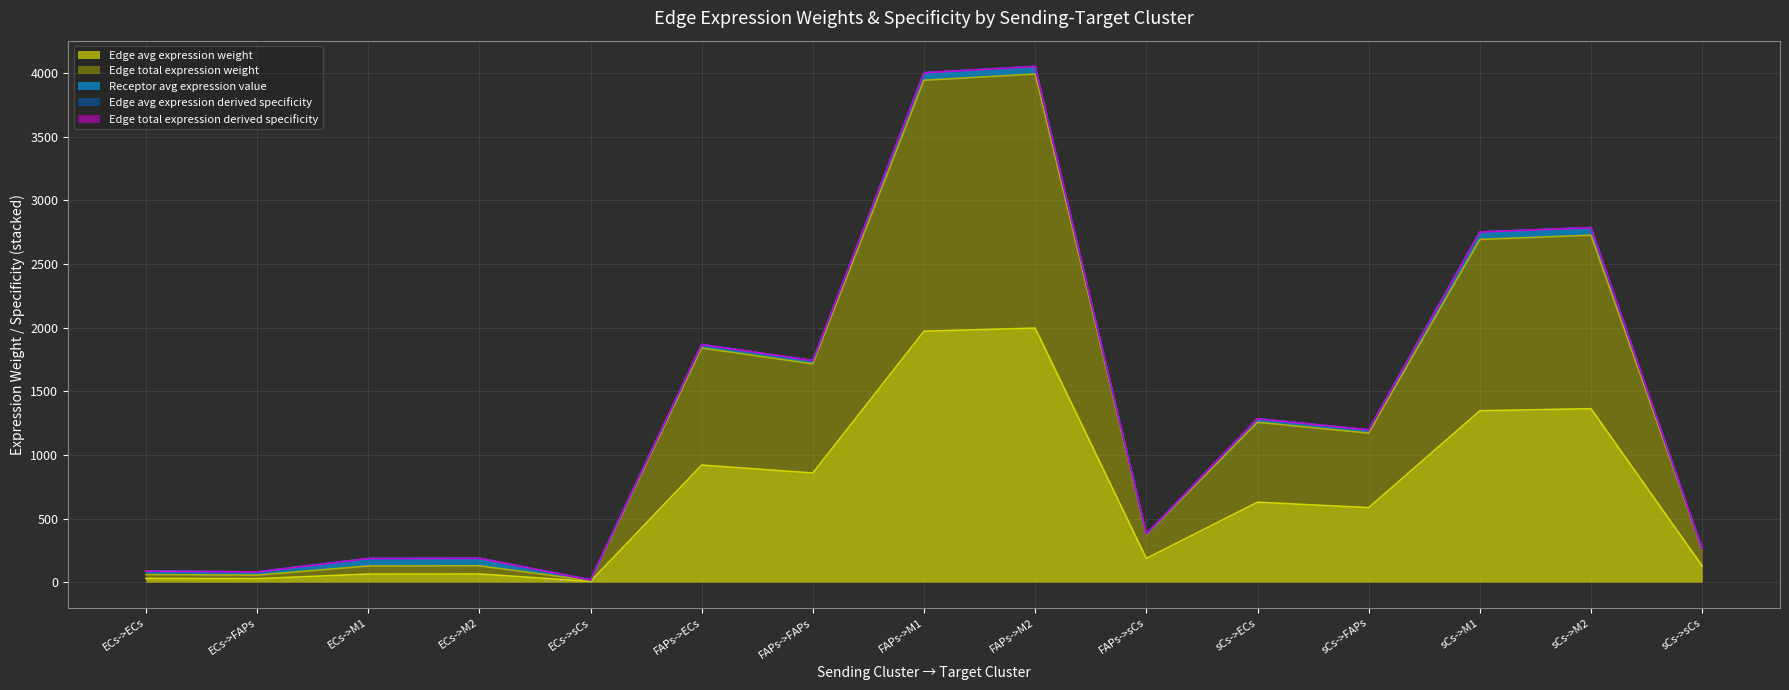

At which category is the sum across all series the highest?

FAPs->M2